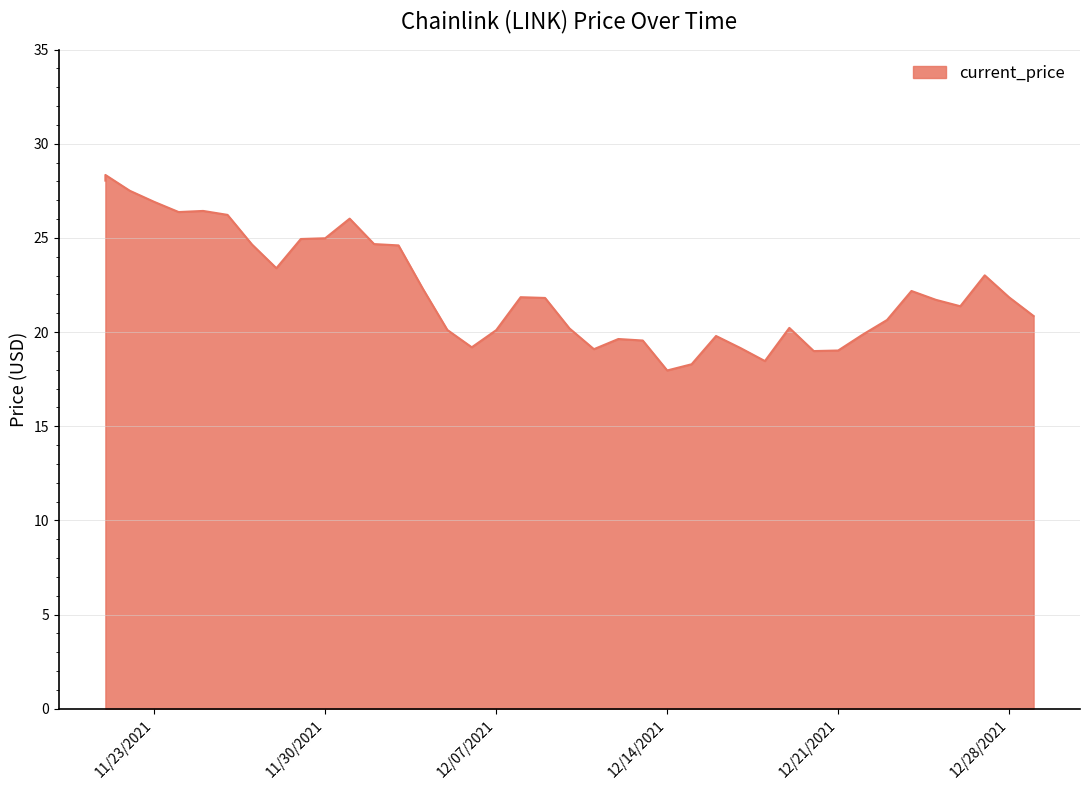

Reading left to right, list all the values displayed in this chart.

11/21/2021=28.0	11/21/2021=28.3	11/22/2021=27.5	11/23/2021=26.9	11/24/2021=26.4	11/25/2021=26.4	11/26/2021=26.2	11/27/2021=24.6	11/28/2021=23.4	11/29/2021=24.9	11/30/2021=25.0	12/01/2021=26.0	12/02/2021=24.7	12/03/2021=24.6	12/04/2021=22.3	12/05/2021=20.1	12/06/2021=19.2	12/07/2021=20.1	12/08/2021=21.9	12/09/2021=21.8	12/10/2021=20.2	12/11/2021=19.1	12/12/2021=19.6	12/13/2021=19.6	12/14/2021=18.0	12/15/2021=18.3	12/16/2021=19.8	12/17/2021=19.1	12/18/2021=18.5	12/19/2021=20.2	12/20/2021=19.0	12/21/2021=19.0	12/22/2021=19.9	12/23/2021=20.6	12/24/2021=22.2	12/25/2021=21.7	12/26/2021=21.4	12/27/2021=23.0	12/28/2021=21.8	12/29/2021=20.9